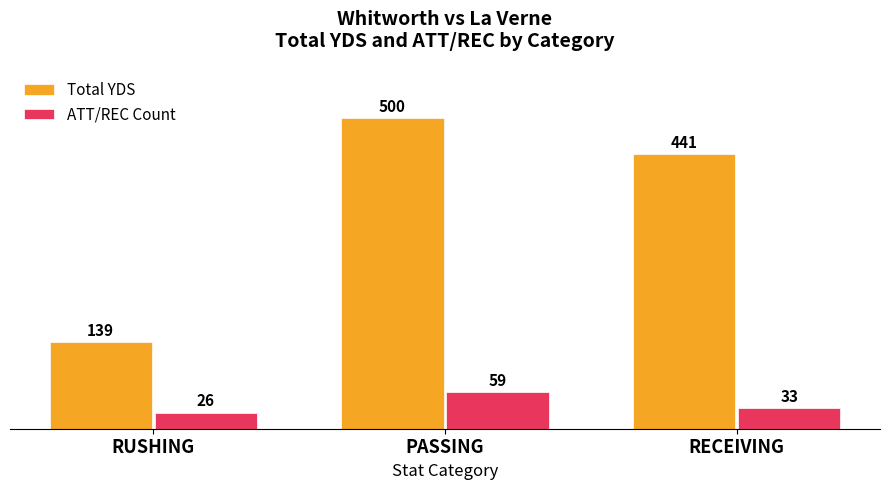

What is the difference between the highest and lowest values at PASSING?

441